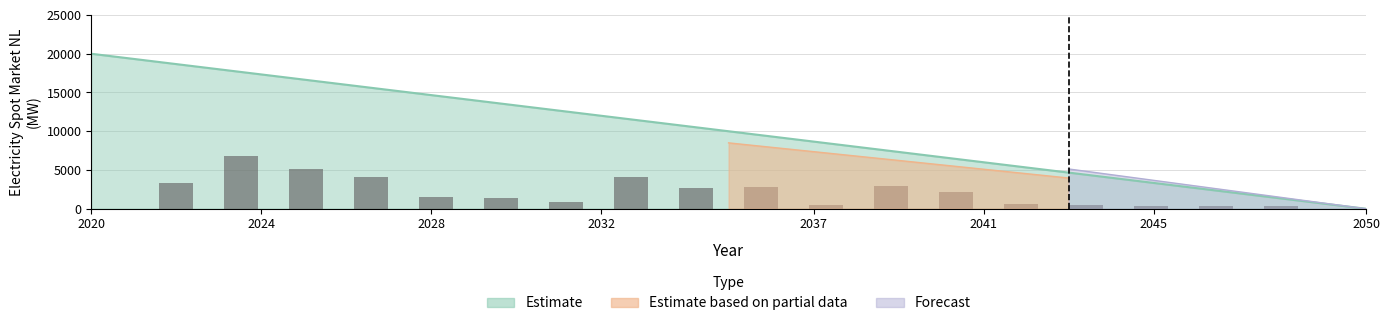

True or false: the data shows 20000 at 2020.

True